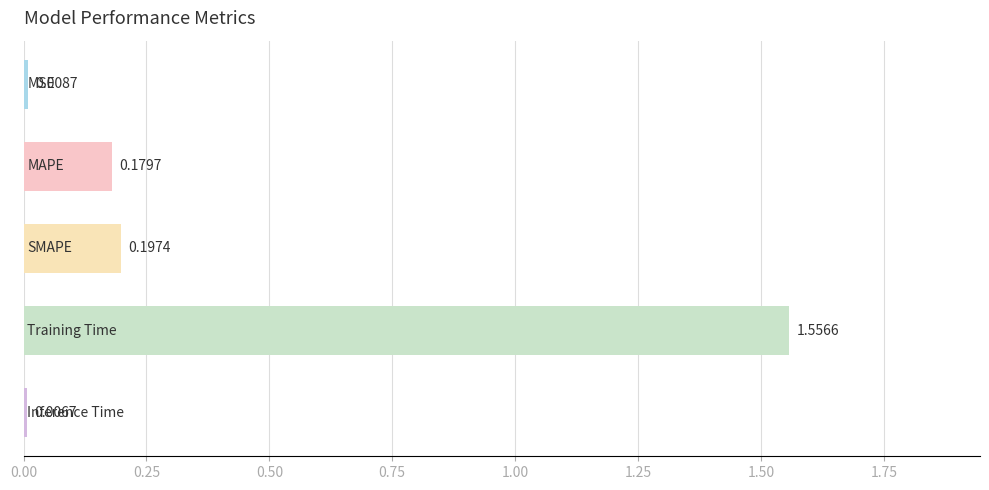

What is the difference between the maximum and minimum values?

1.5